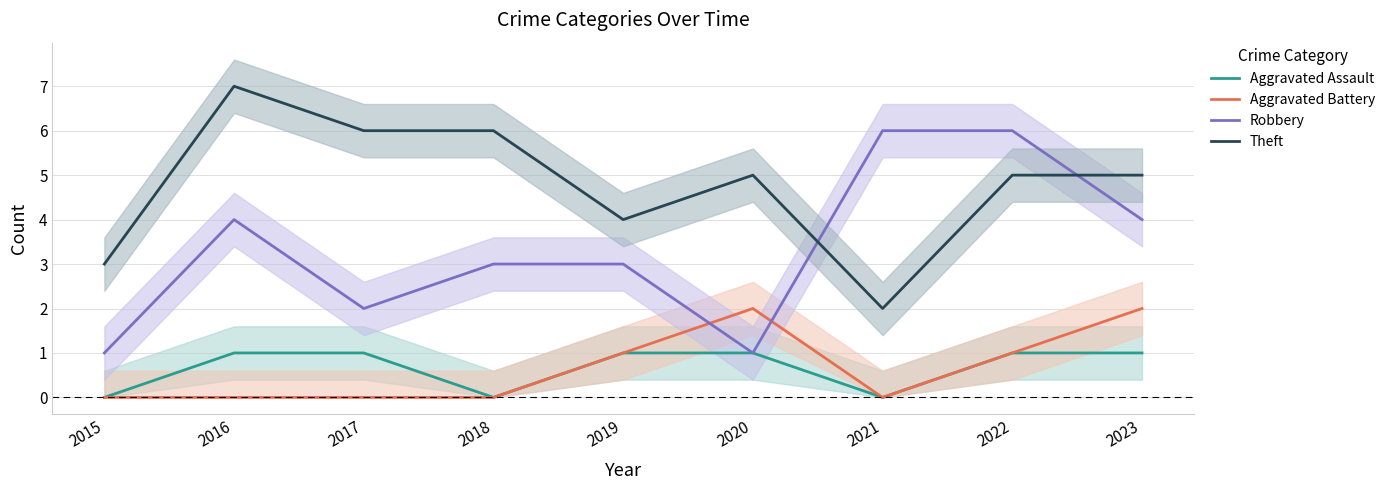

True or false: Robbery has a value of 6 at 2016.

False